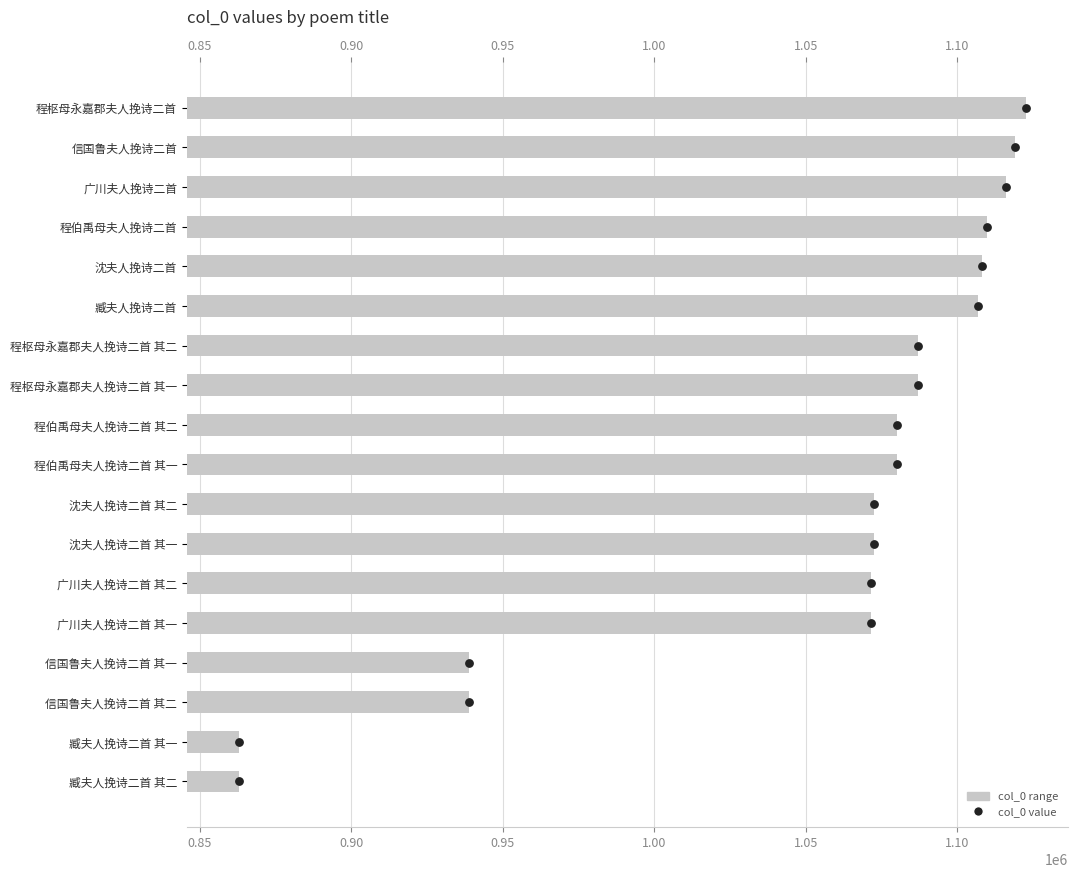

What is the change in value from 1.10 to 16?

-75786.0